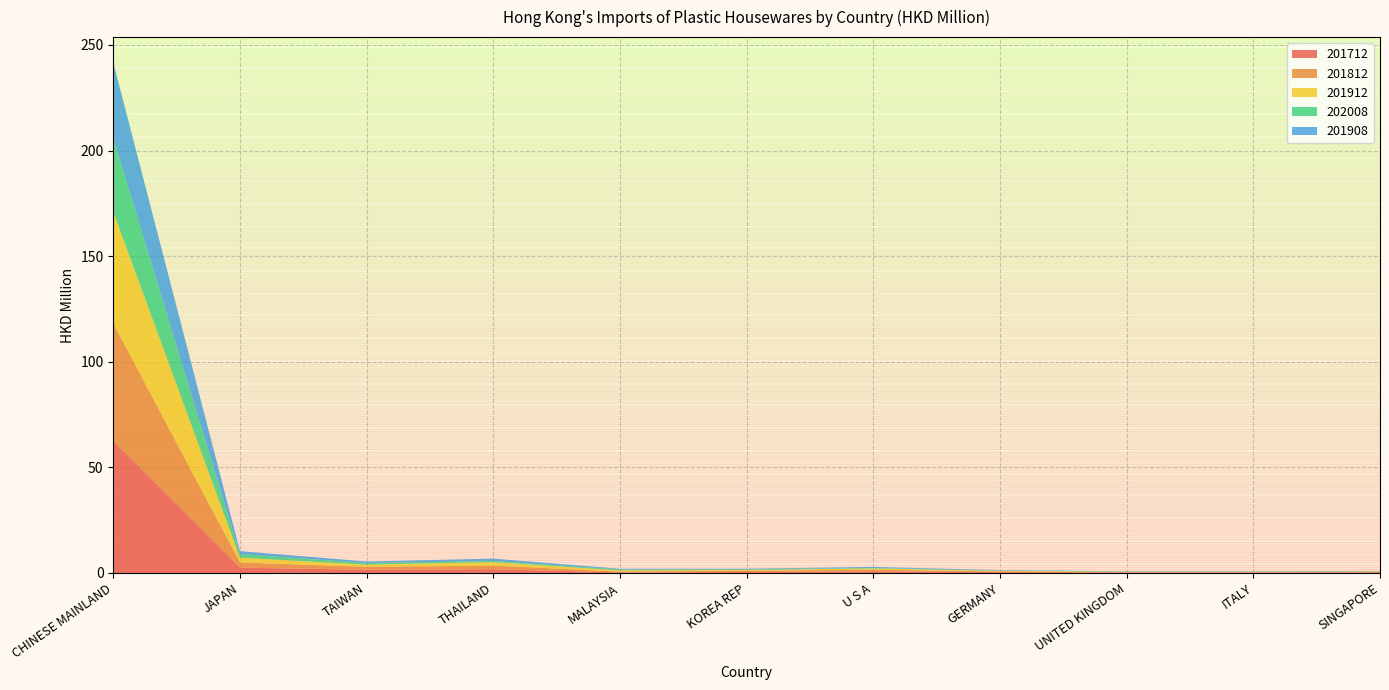

Reading left to right, extract all data points from this chart.

201712: 62.5	2.5	1.5	1.8	0.3	0.4	0.8	0.4	0.3	0.2	0.3
201812: 55.6	2.4	1.4	1.7	0.4	0.6	0.7	0.3	0.2	0.2	0.2
201912: 52.8	2.3	1.0	1.7	0.6	0.4	0.6	0.3	0.2	0.2	0.2
202008: 34.9	1.7	0.8	0.5	0.4	0.3	0.3	0.2	0.1	0.1	0.1
201908: 35.7	1.4	0.7	1.1	0.4	0.3	0.5	0.2	0.1	0.1	0.1